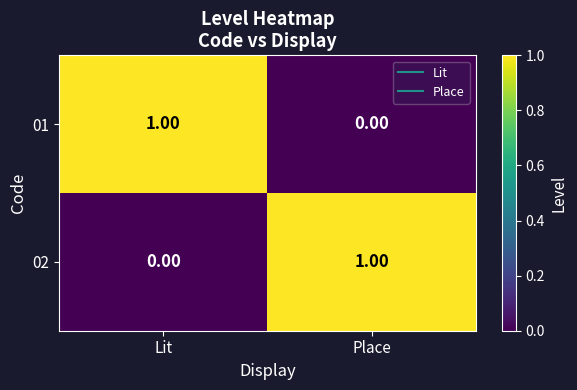

Is the value of 01 at Place greater than the value of 02 at Place?

No